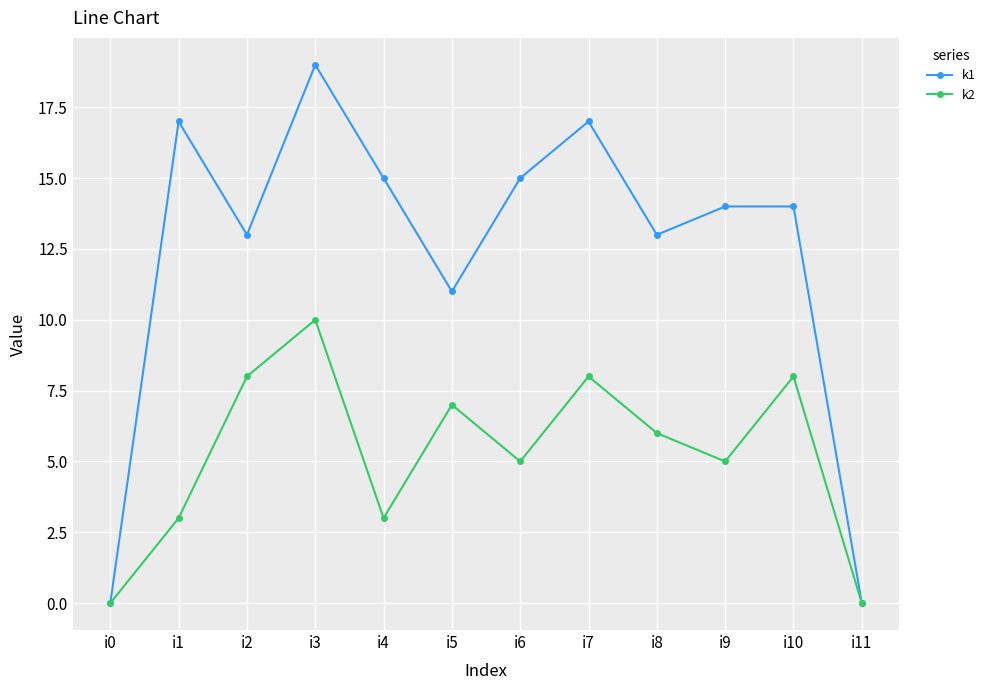

In k2, how many points are lower than both neighbors (excluding endpoints)?

3